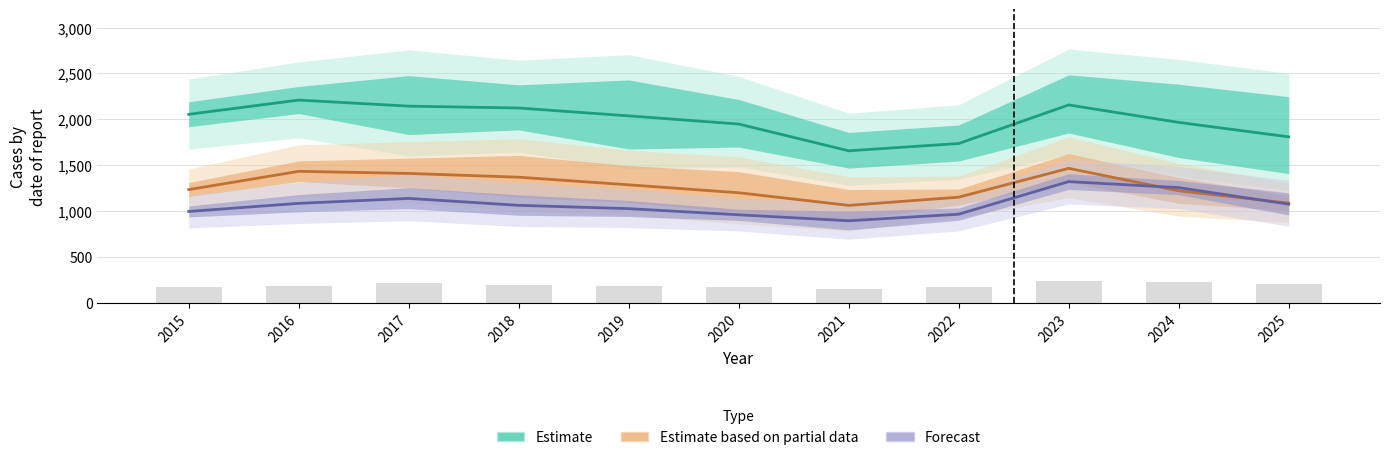

What is the difference between the maximum and minimum values in the Estimate based on partial data series?

403.5